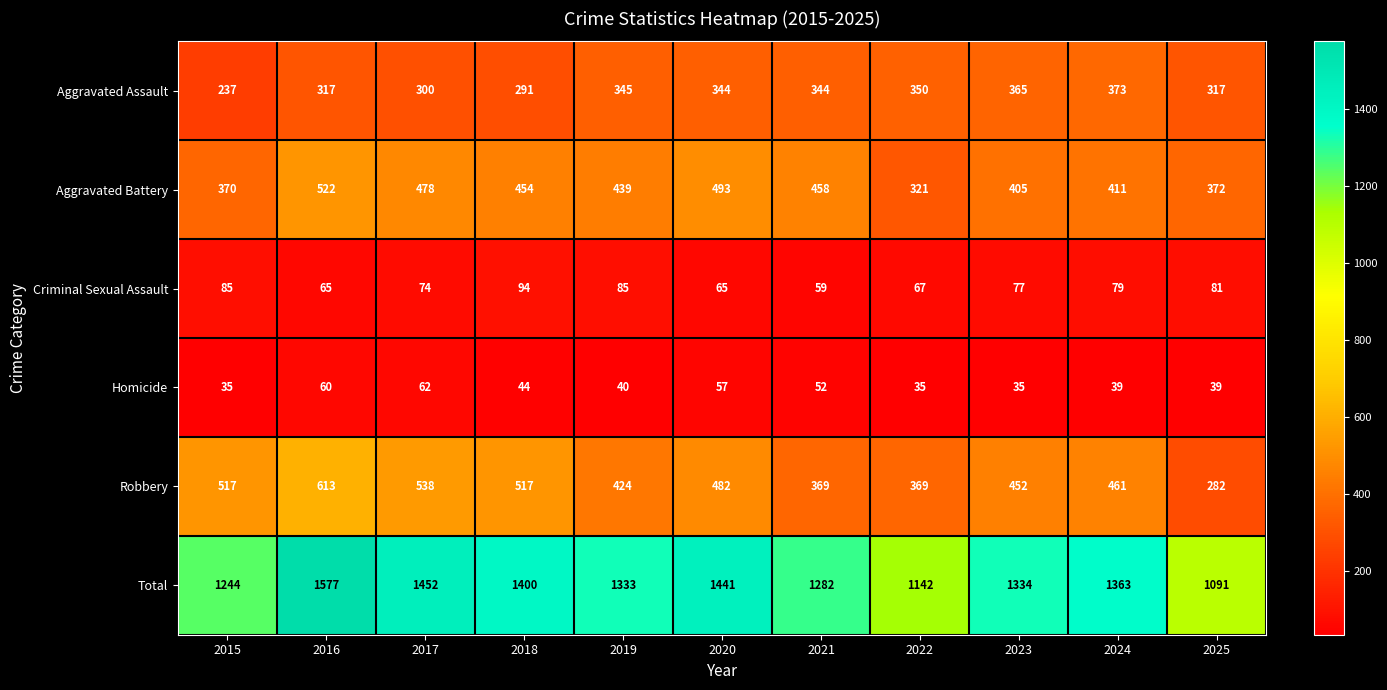

The value of Robbery at 2019 is 424. True or false?

True